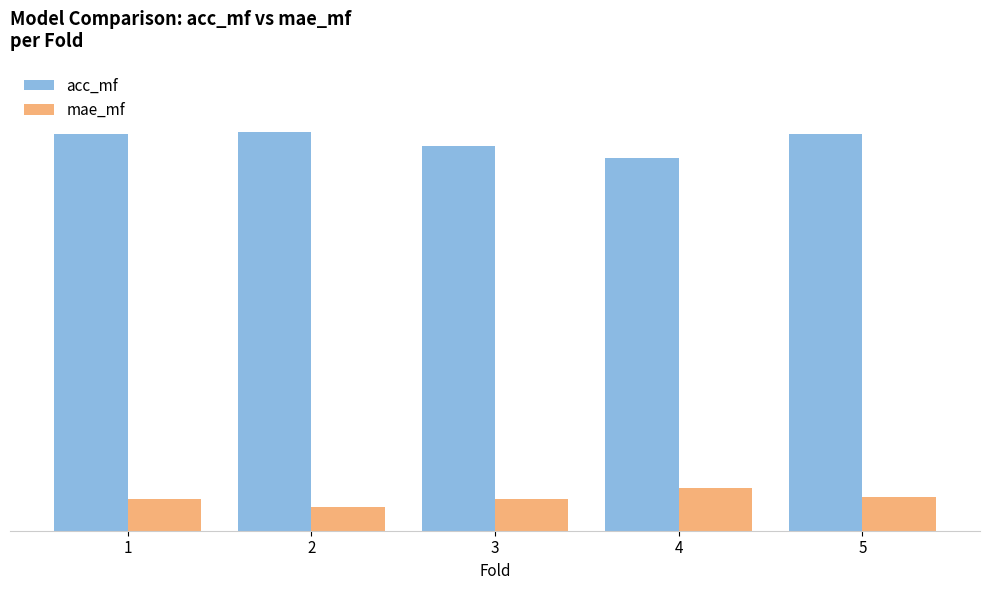

What are all the series names shown in the legend?

acc_mf, mae_mf